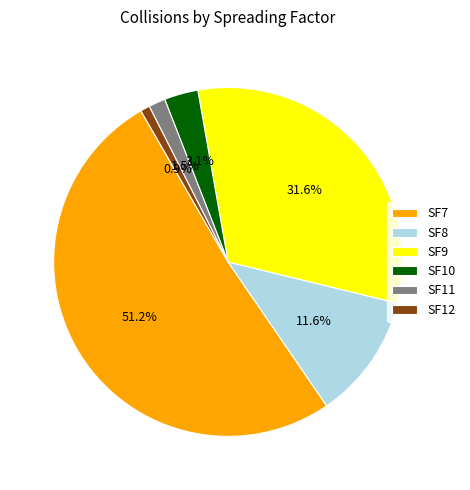

Which category accounts for the majority?

SF7